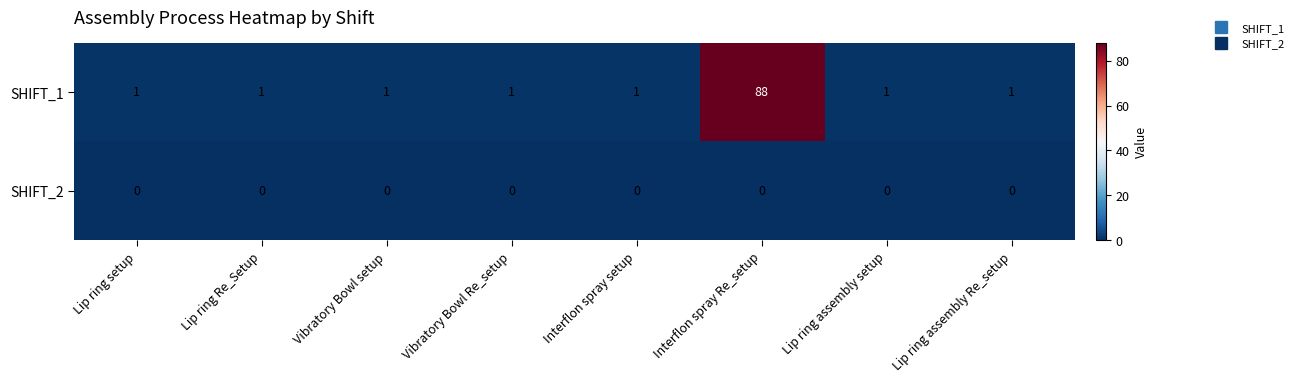

Which series has the largest range (max minus min)?

SHIFT_1